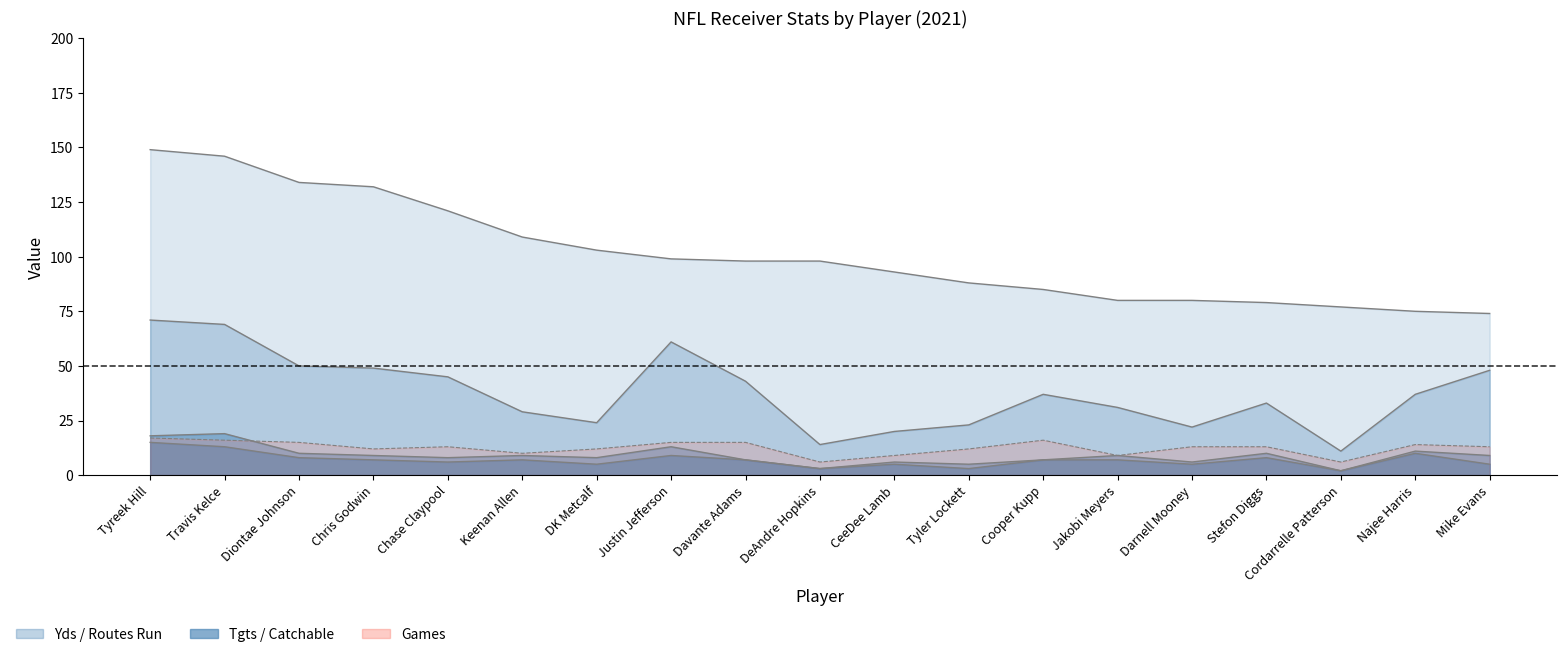

True or false: Games has a value of 17 at Tyreek Hill.

True